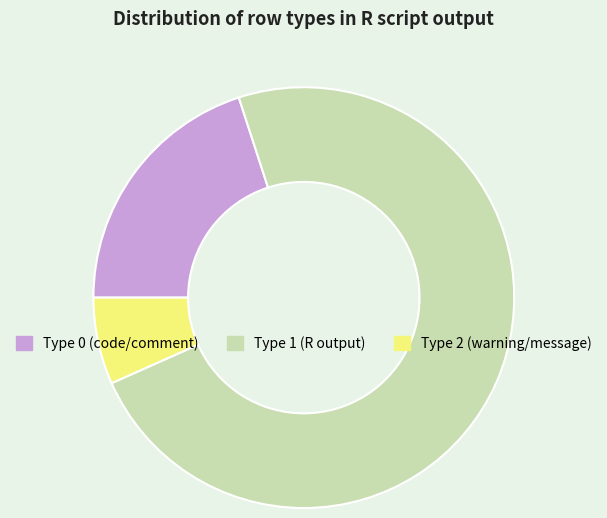

How many slices are in this pie chart?

3